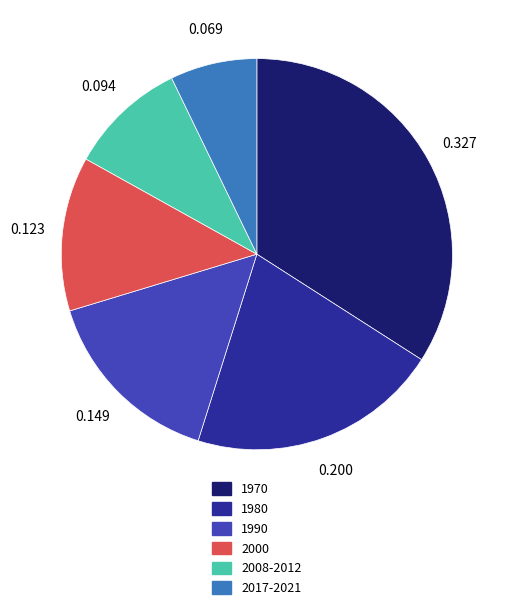

Is 1970 the majority of the pie?

No